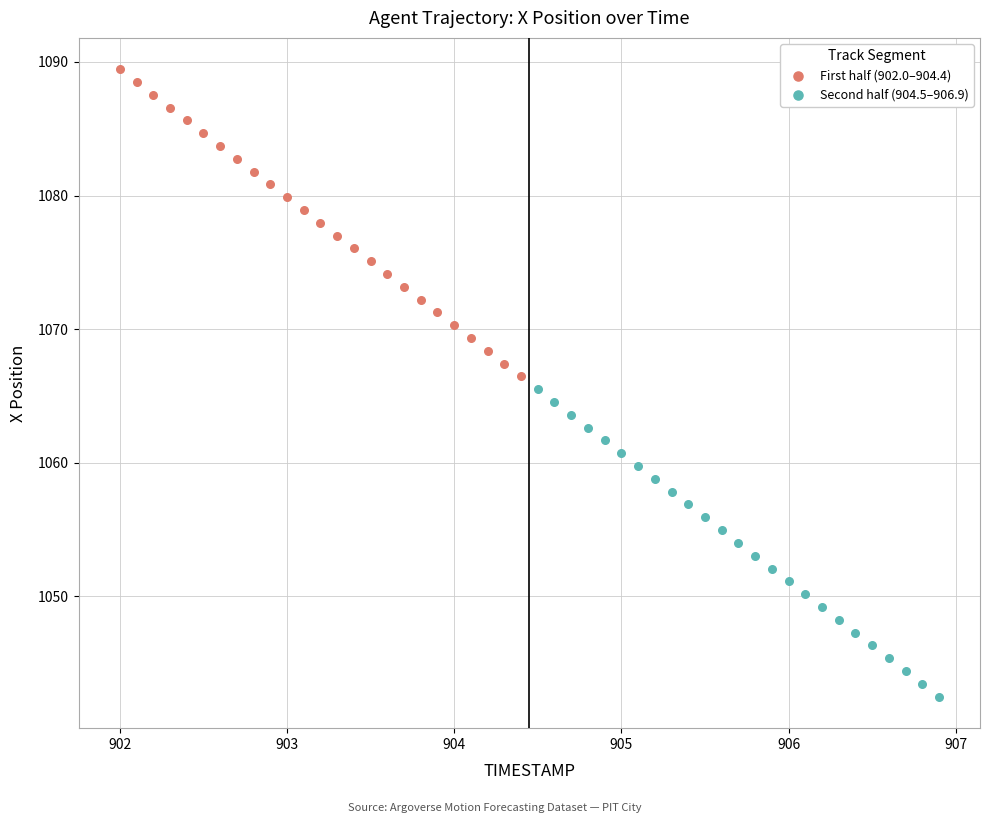

Which series reaches the minimum Y coordinate?

Second half (904.5–906.9)